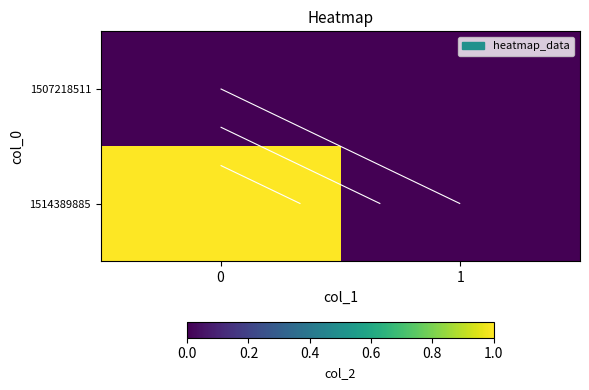

What is the sum of the 1514389885 values at 0 and 1?

1